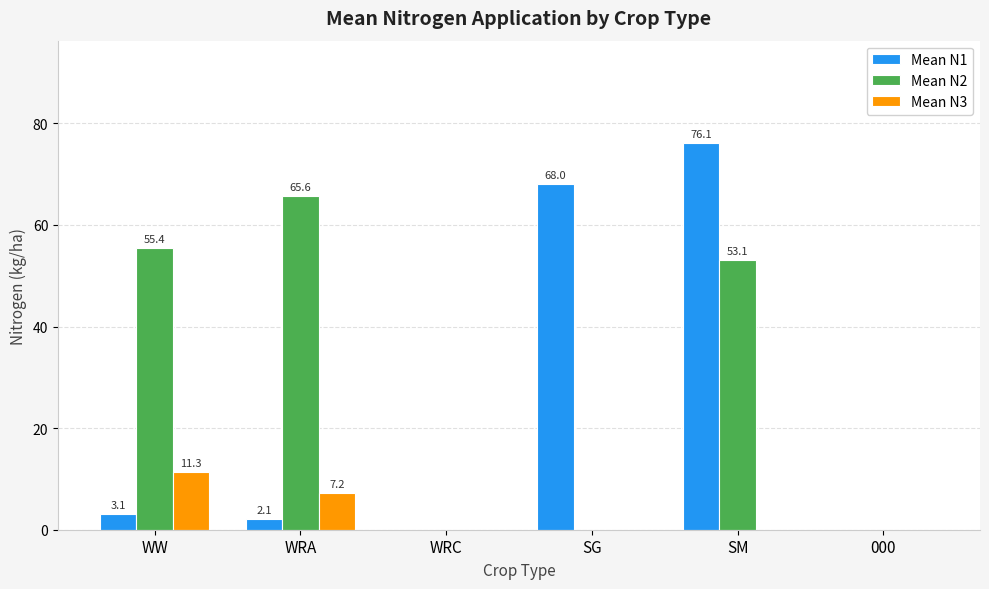

At which category is the sum across all series the highest?

SM